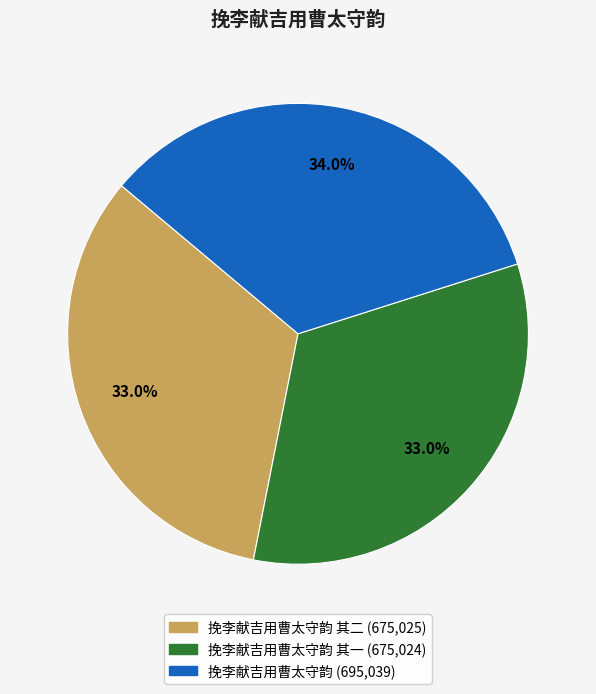

Is there a majority slice in this chart?

No